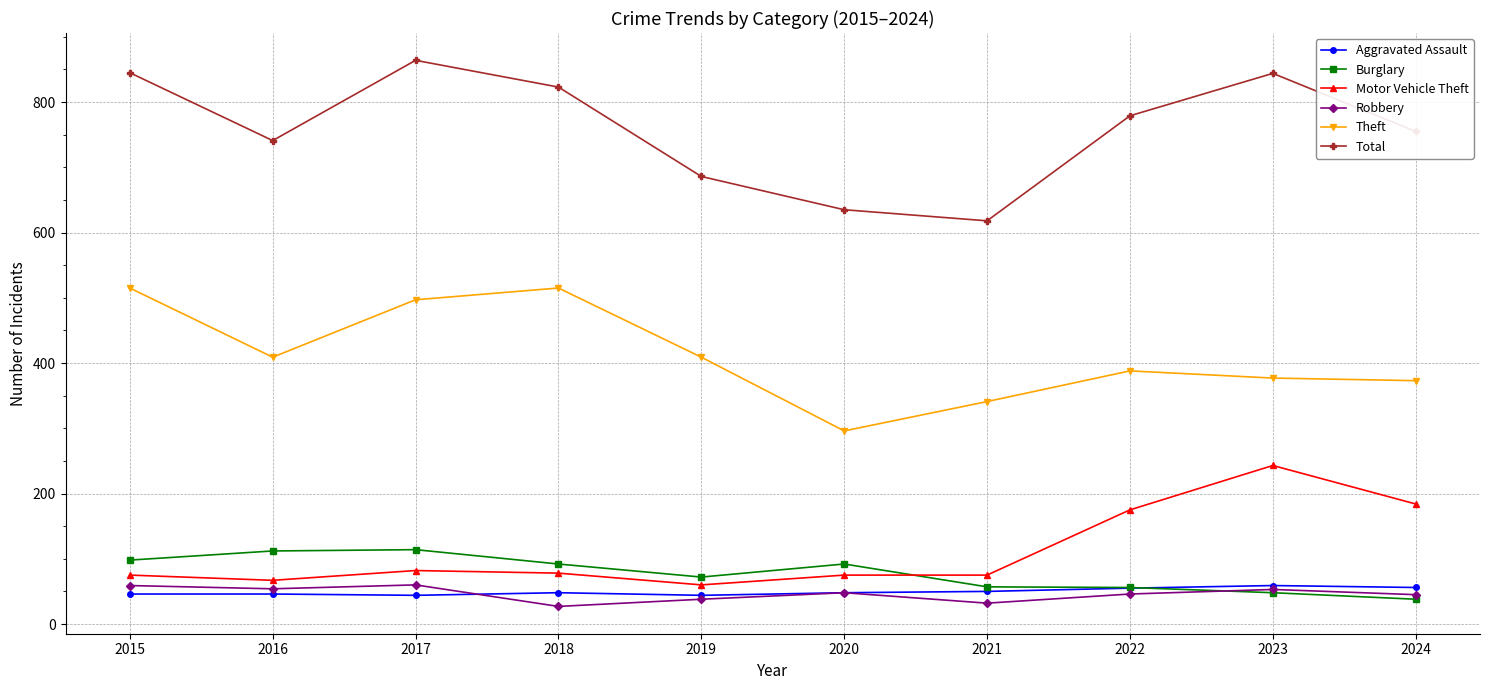

What is the spread (max minus min) of values at 2020?

587